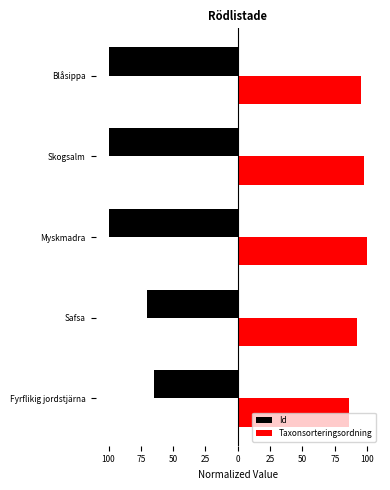

Which series has the largest total across all categories?

Taxonsorteringsordning